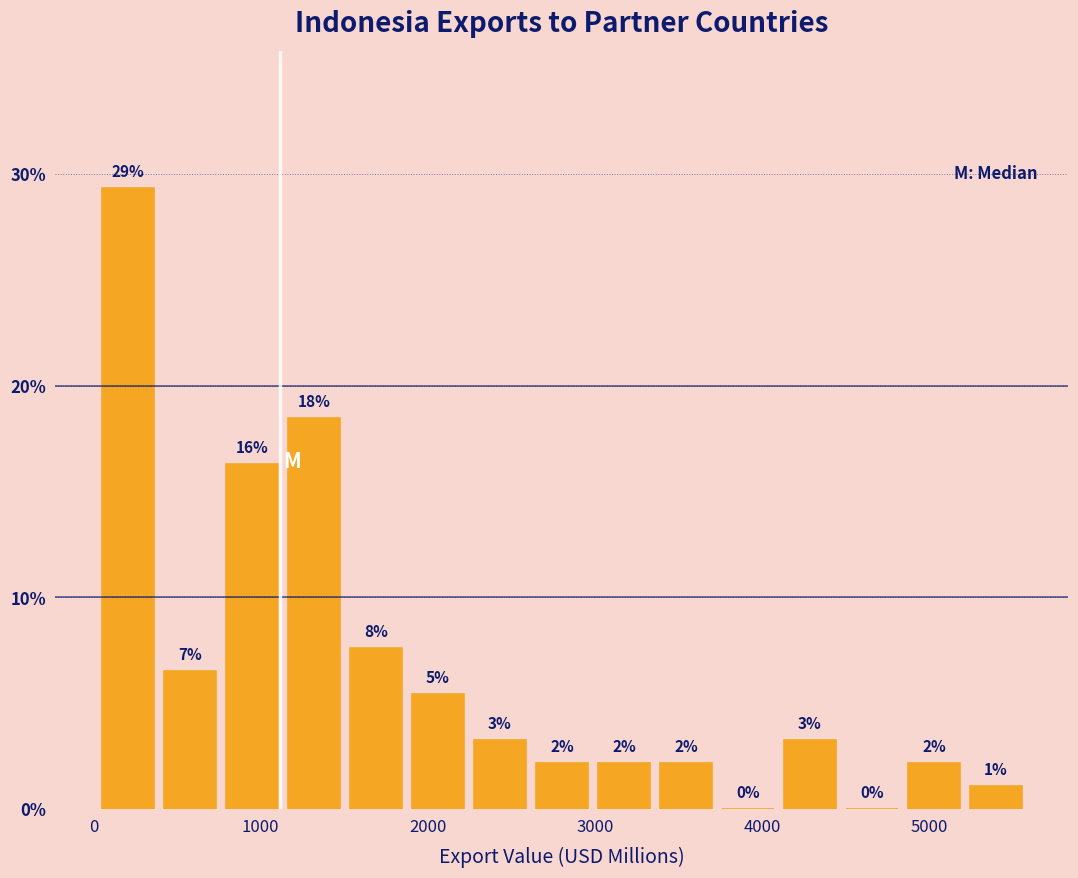

Read against the x-axis, roughly where is the centre of the tallest bar?

200